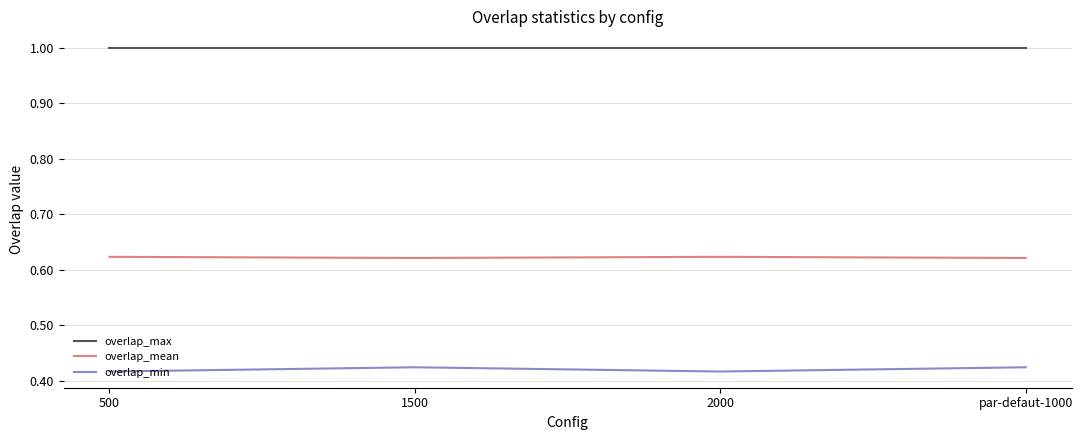

What is the maximum value shown in the chart?

1.0